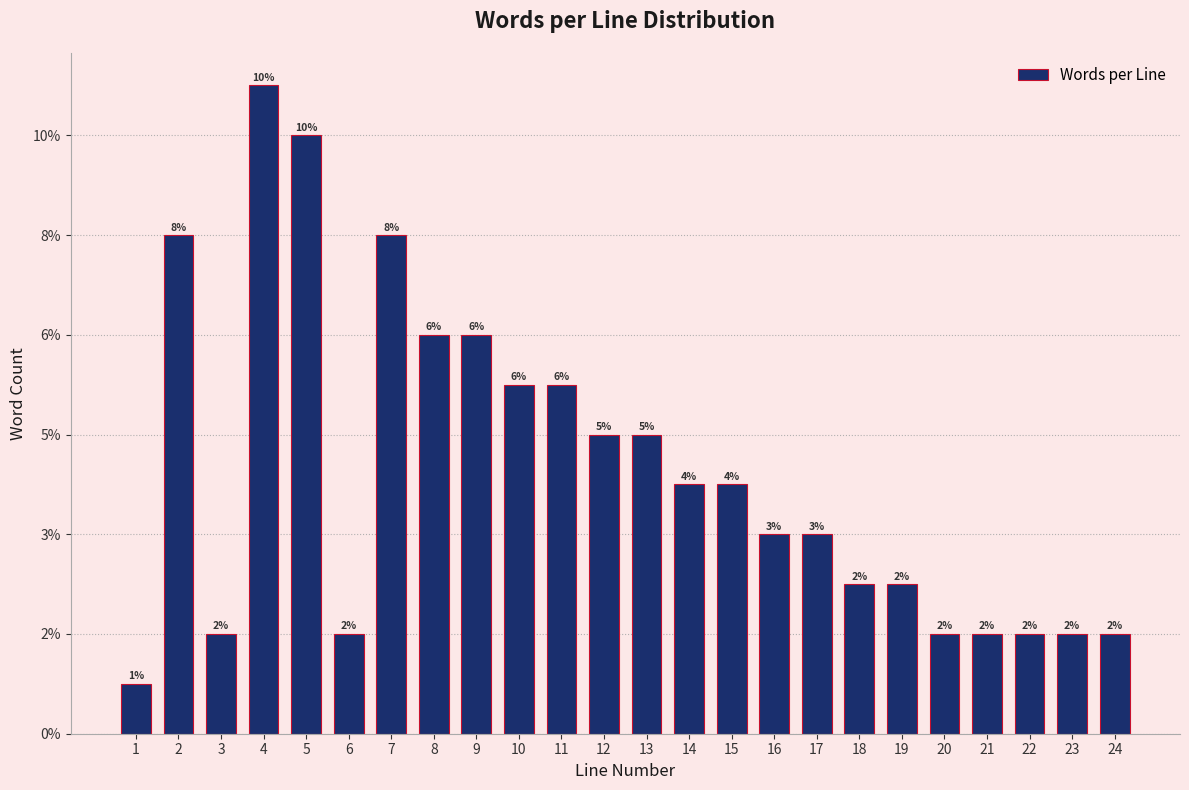

Are the bars horizontal?

No